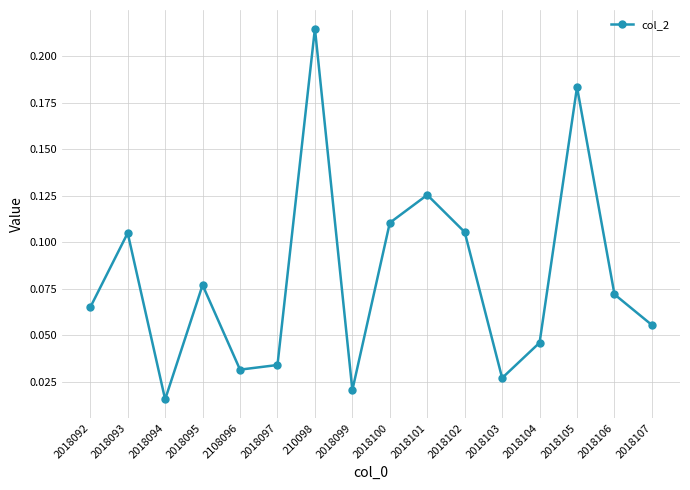

Where is the data nearest to the value 0?

2018094